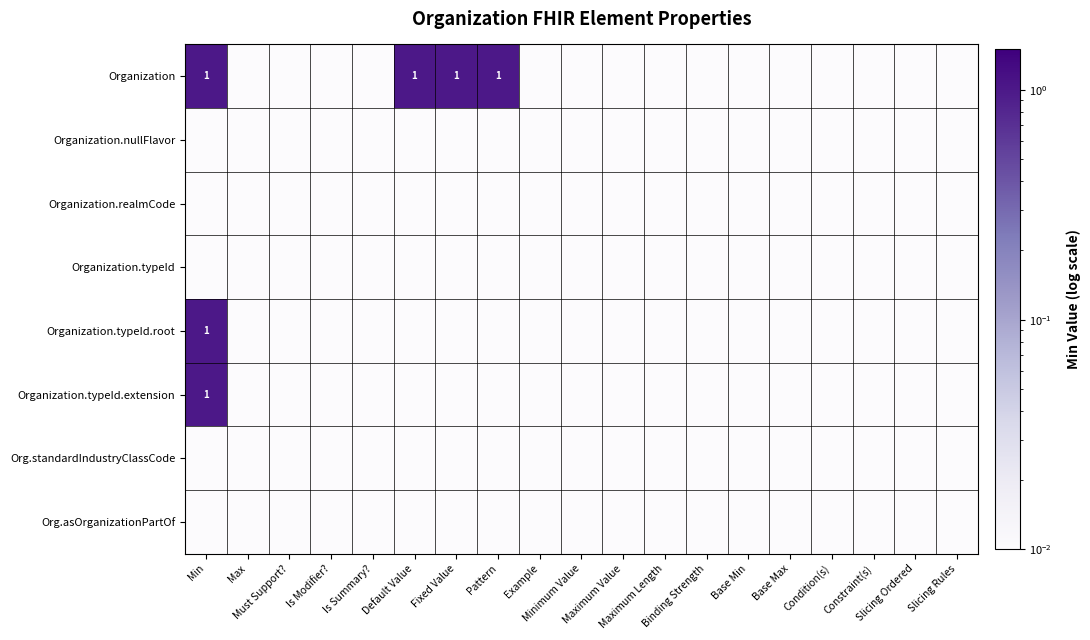

The Organization.typeId.extension series shows 0.0 at Slicing Rules. True or false?

False